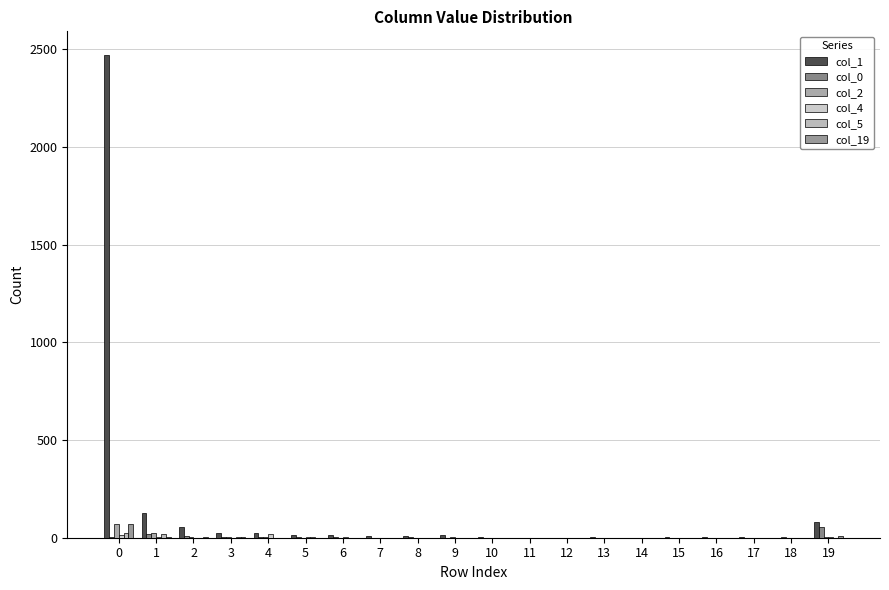

What is the sum of the col_4 values at 5 and 14?

2